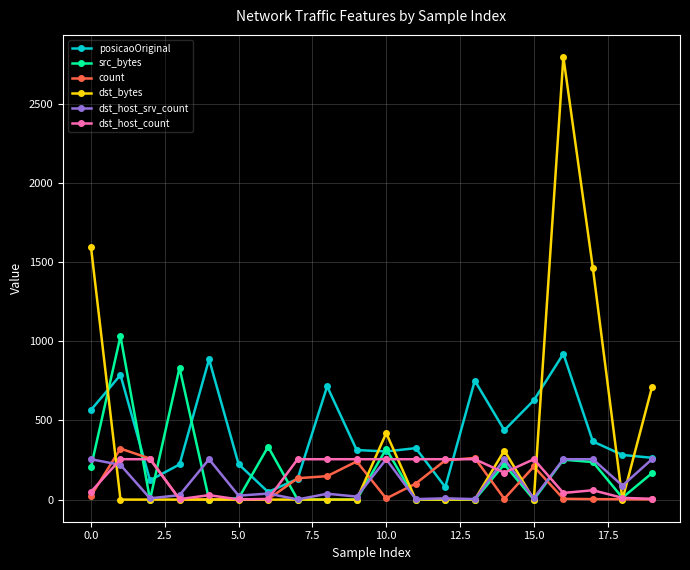

What is the greatest value displayed?

2795